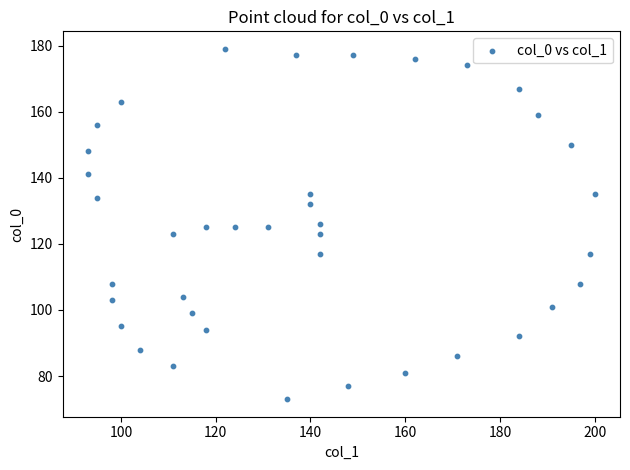

What is the range of Y values (max minus min)?

106